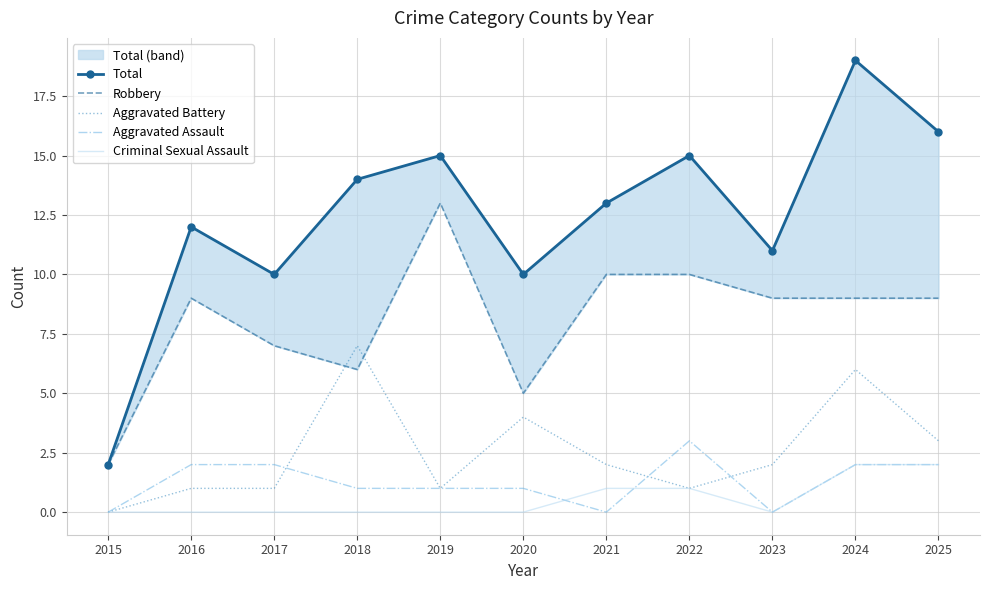

What are all the series names shown in the legend?

Total, Robbery, Aggravated Battery, Aggravated Assault, Criminal Sexual Assault